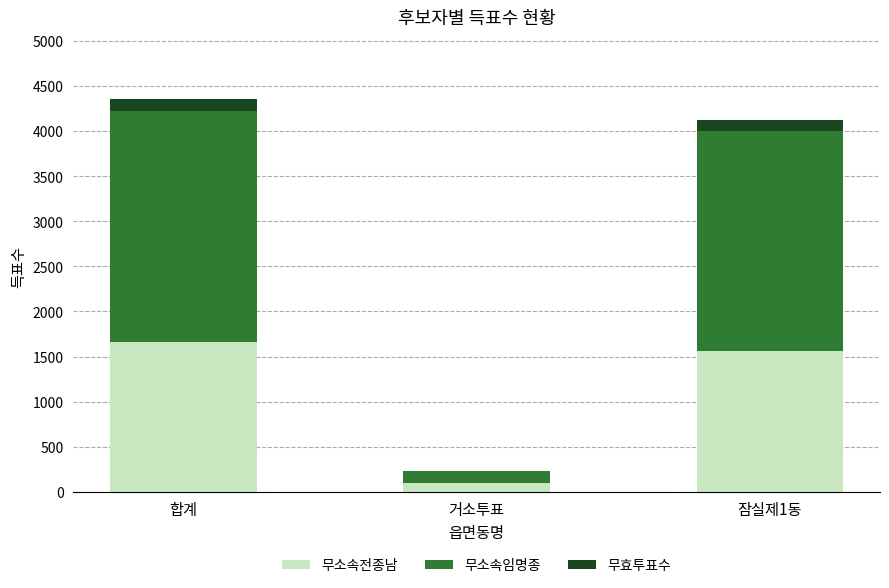

What are all the series names shown in the legend?

무소속전종남, 무소속임명종, 무효투표수